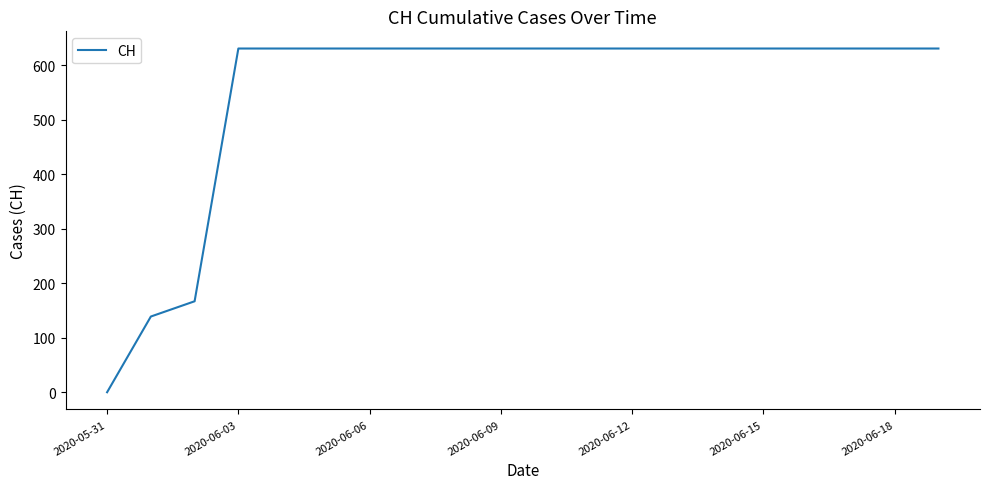

Reading right to left, list all the values displayed in this chart.

631	631	631	631	631	631	631	631	631	631	631	631	631	631	631	631	631	167	139	0